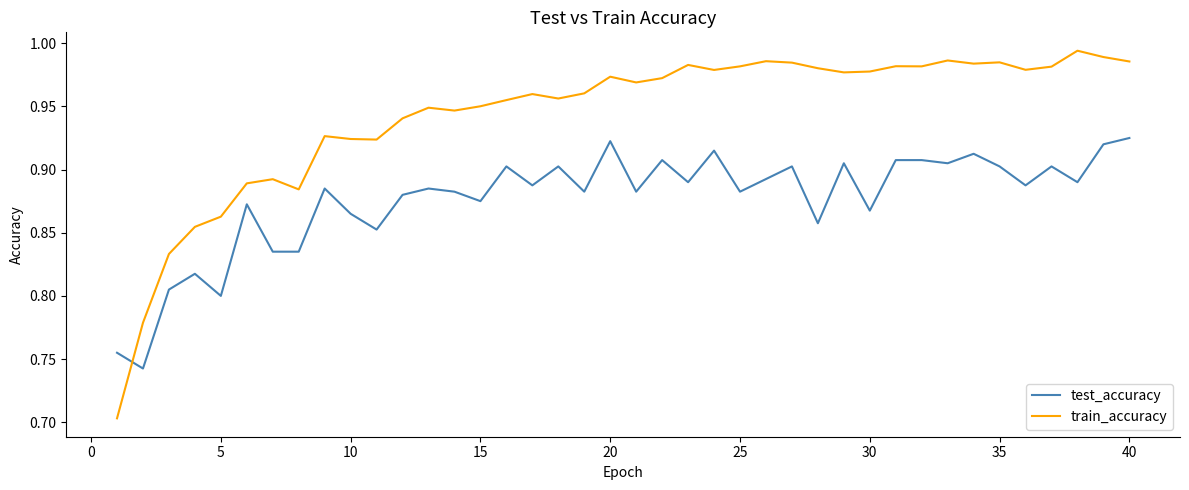

Which series ends up on top after the final intersection of test_accuracy and train_accuracy?

train_accuracy